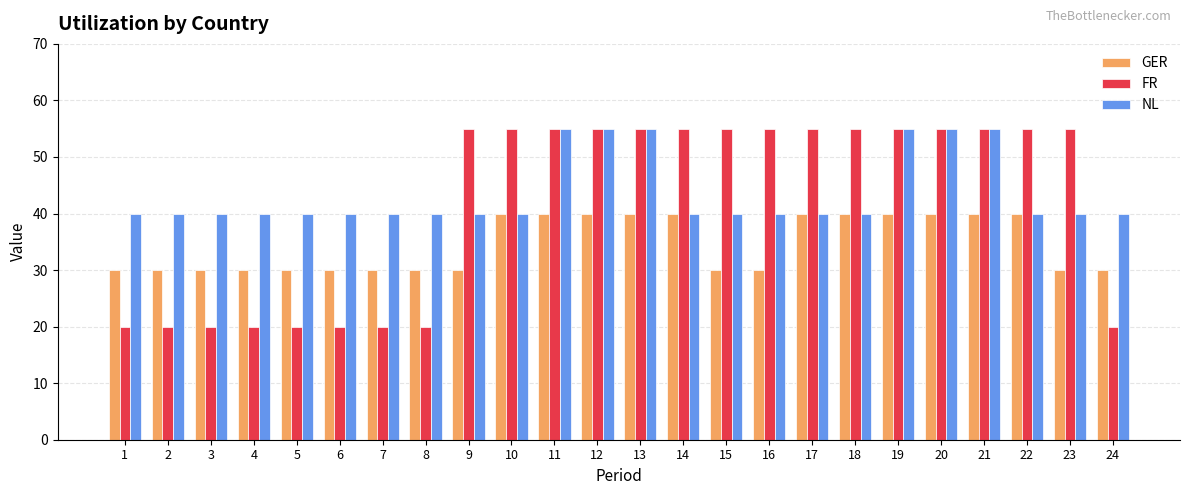

What is the maximum value shown in the chart?

55